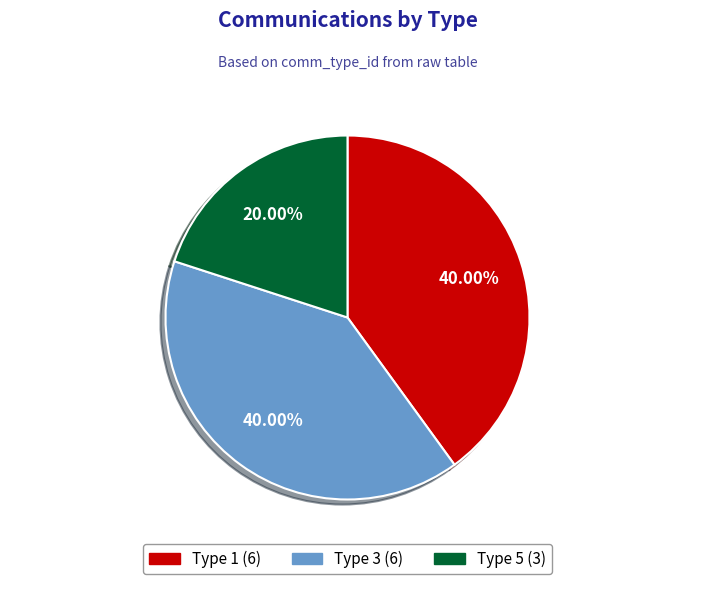

Count the number of slices in the pie.

3